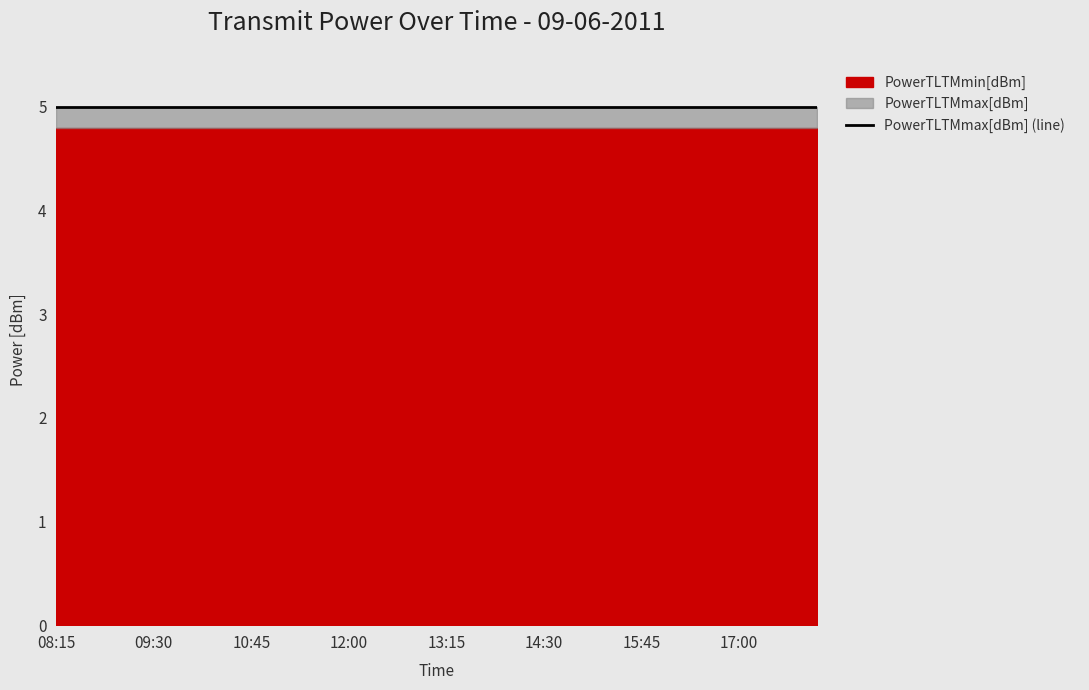

Reading left to right, transcribe all the data shown in this chart.

PowerTLTMmax[dBm]: 5.0	5.0	5.0	5.0	5.0	5.0	5.0	5.0	5.0	5.0	5.0	5.0	5.0	5.0	5.0	5.0	5.0	5.0	5.0	5.0	5.0	5.0	5.0	5.0	5.0	5.0	5.0	5.0	5.0	5.0	5.0	5.0	5.0	5.0	5.0	5.0	5.0	5.0	5.0	5.0
PowerTLTMmin[dBm]: 4.8	4.8	4.8	4.8	4.8	4.8	4.8	4.8	4.8	4.8	4.8	4.8	4.8	4.8	4.8	4.8	4.8	4.8	4.8	4.8	4.8	4.8	4.8	4.8	4.8	4.8	4.8	4.8	4.8	4.8	4.8	4.8	4.8	4.8	4.8	4.8	4.8	4.8	4.8	4.8